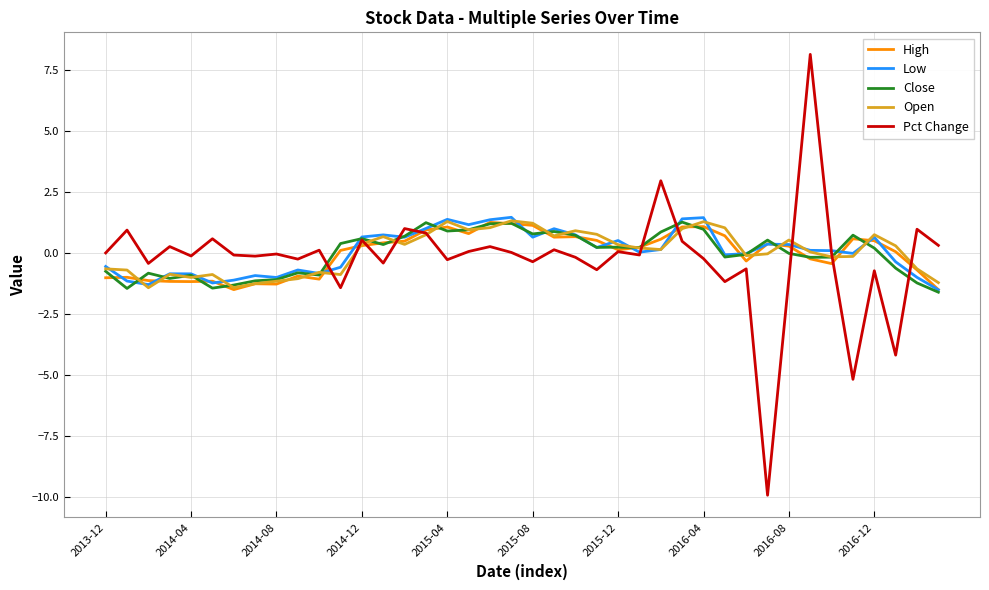

Which series has the largest range (max minus min)?

Pct Change